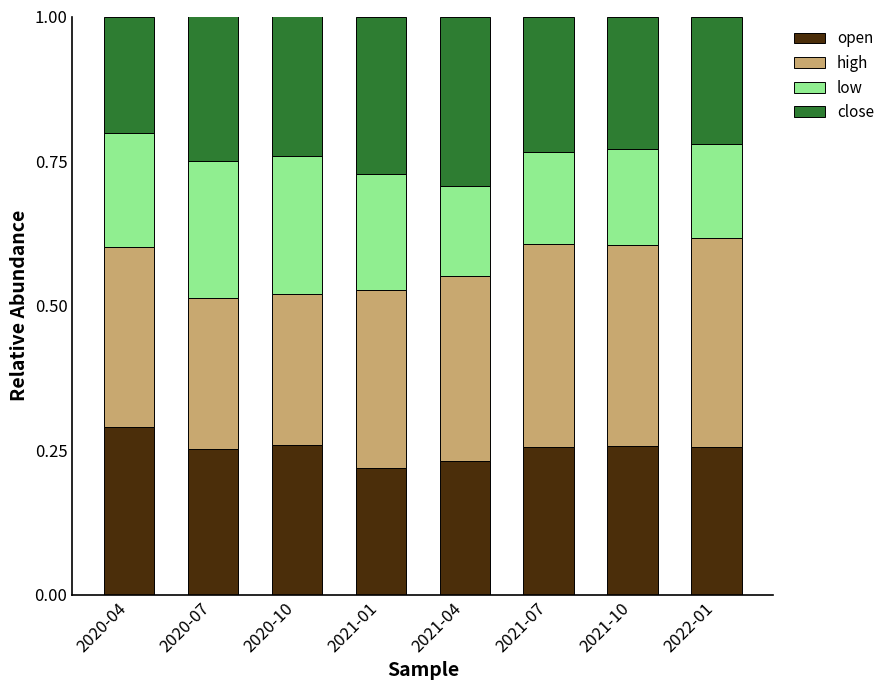

True or false: open has a value of 0.4 at 2022-01.

False